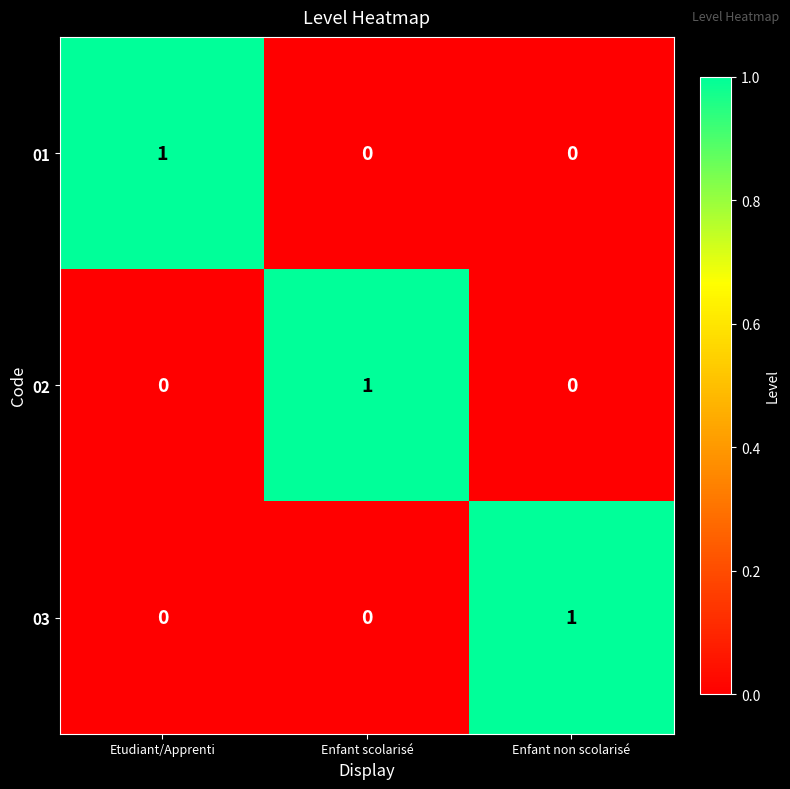

Is it true that 03 equals 0 at Enfant scolarisé?

True